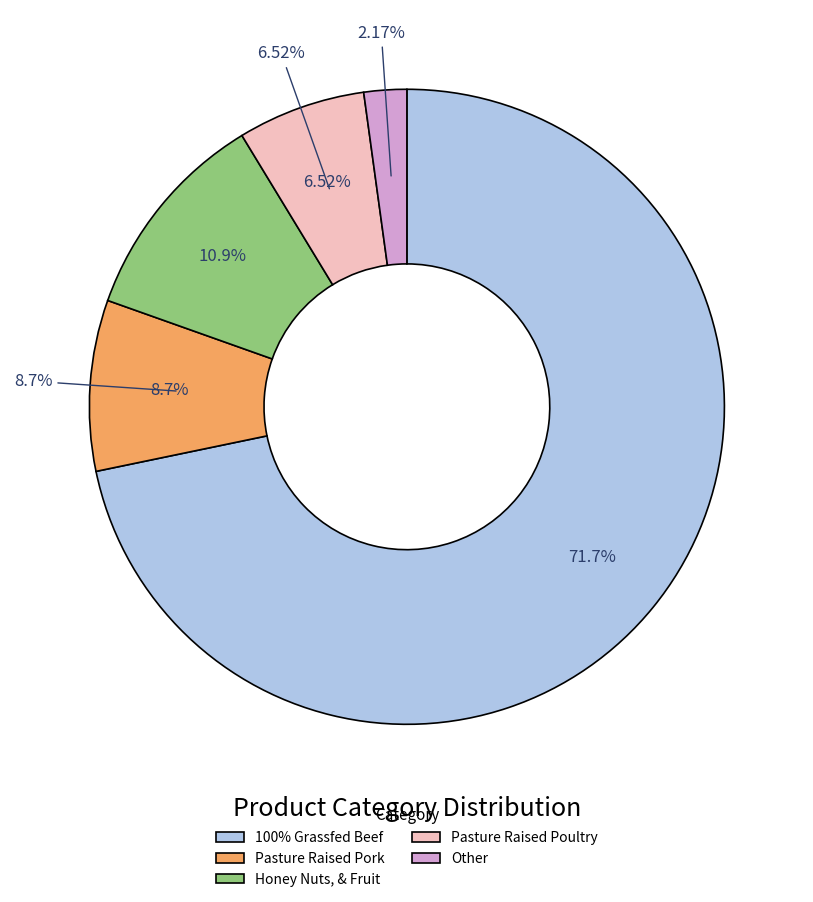

What is the largest slice in the pie chart?

100% Grassfed Beef